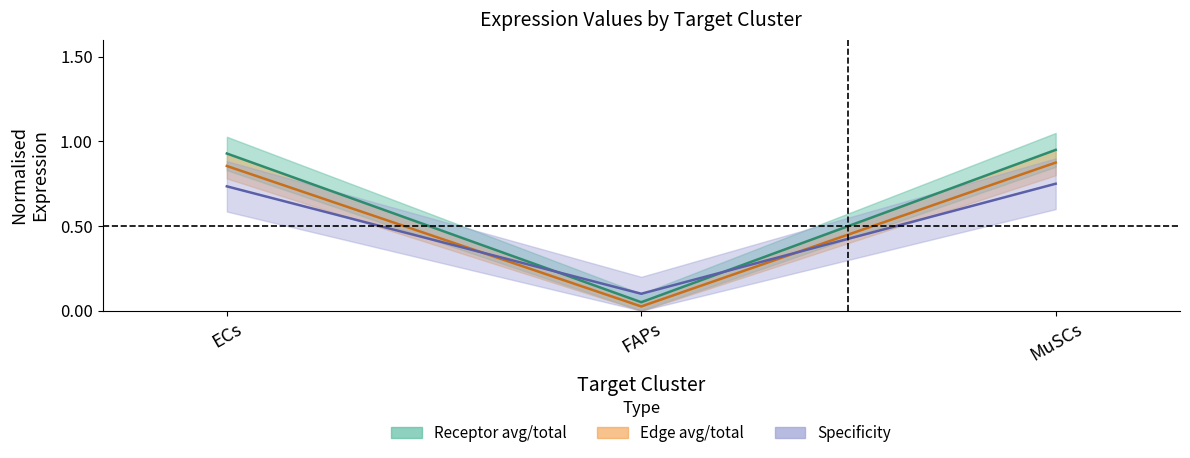

What is the sum of the Receptor derived specificity of average values at MuSCs and FAPs?

0.8